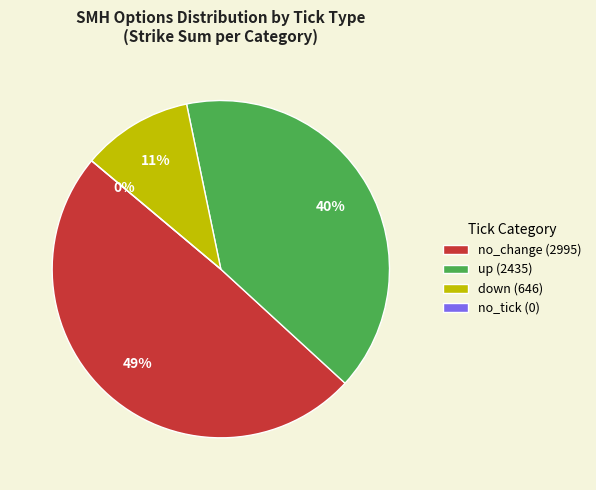

Does any single category account for the majority?

No